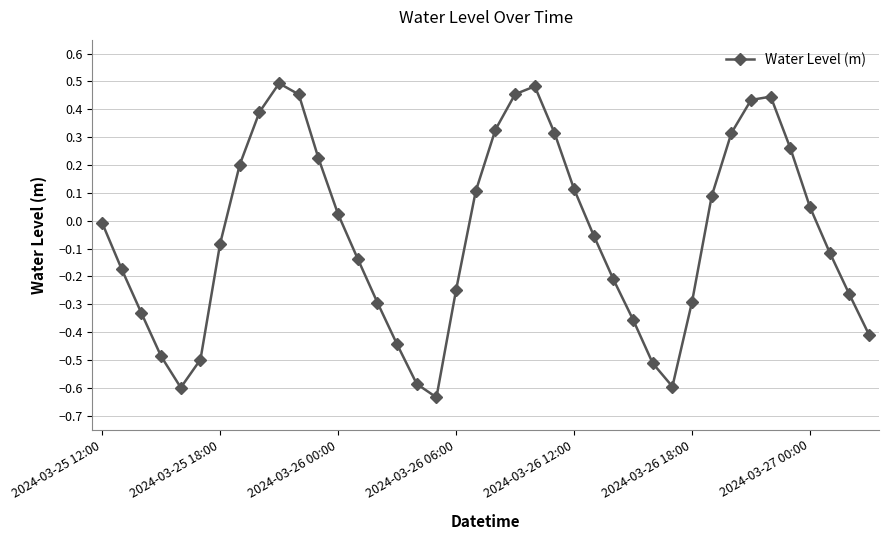

How many points are lower than both their immediate neighbors (excluding endpoints)?

3